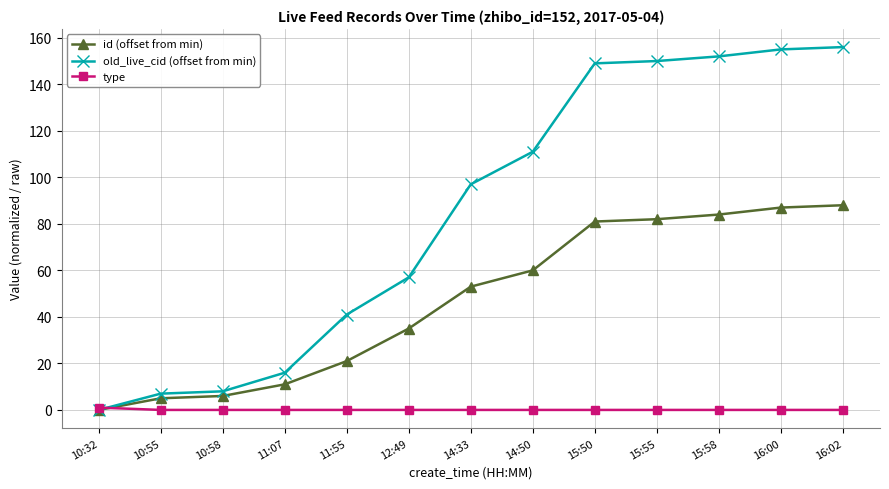

At 14:33, list the series in order from largest to smallest.

old_live_cid (offset from min), id (offset from min), type